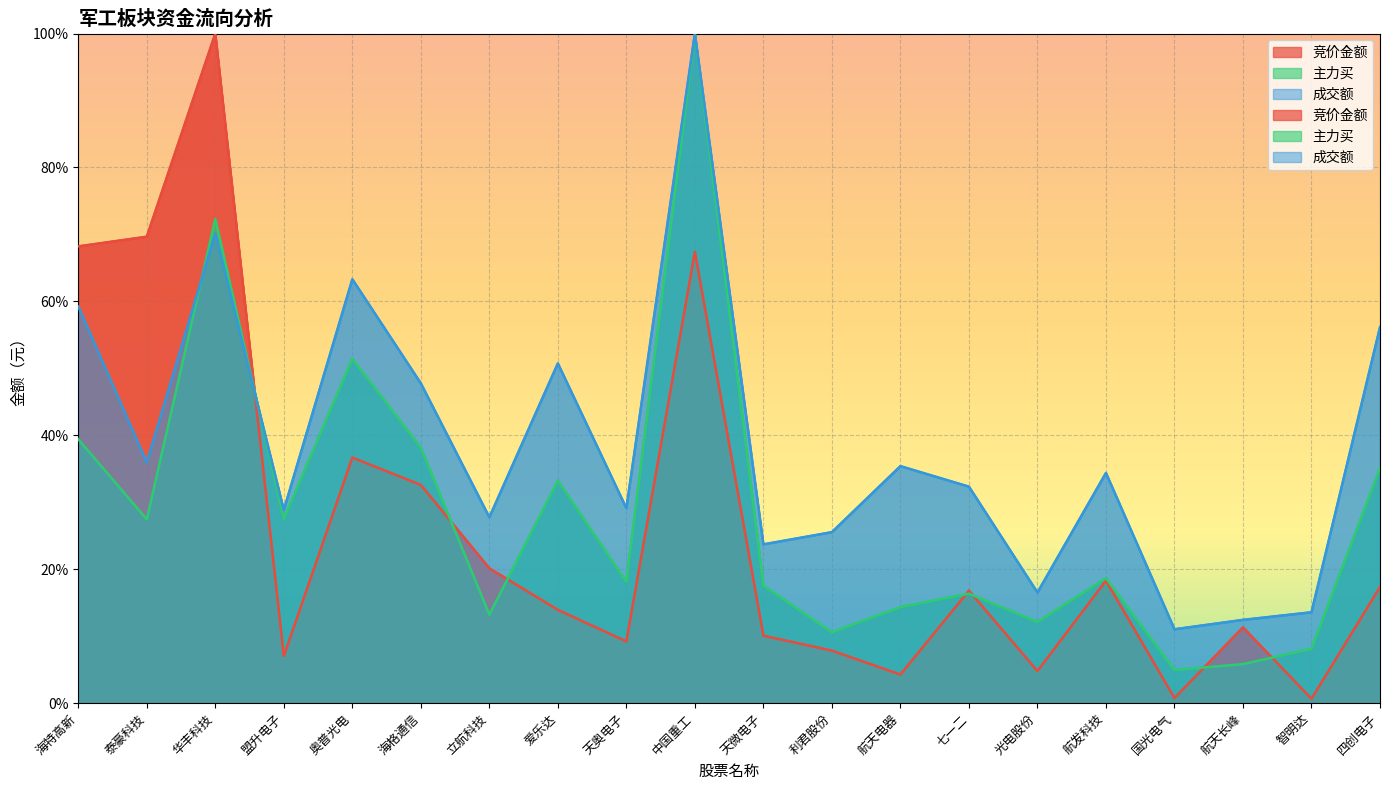

How many lines are shown in the chart?

3